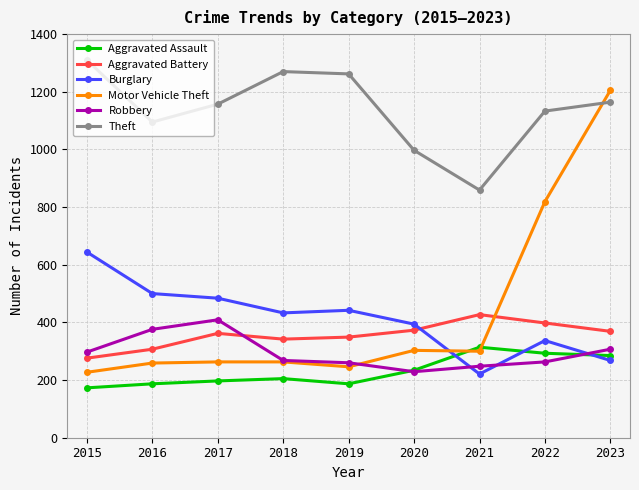

What is the approximate value of Burglary at 2016?

500